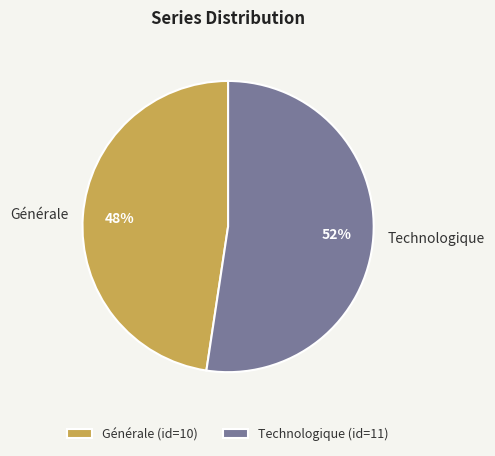

How many segments does this pie chart have?

2